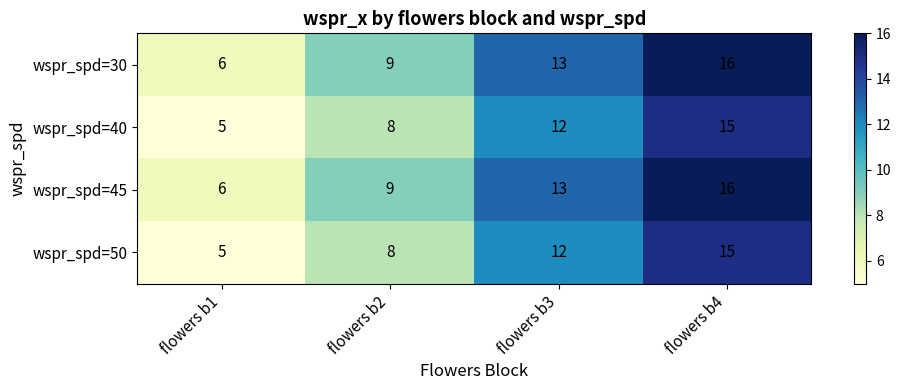

Count the wspr_spd=45 values in the range 9 to 16.

3